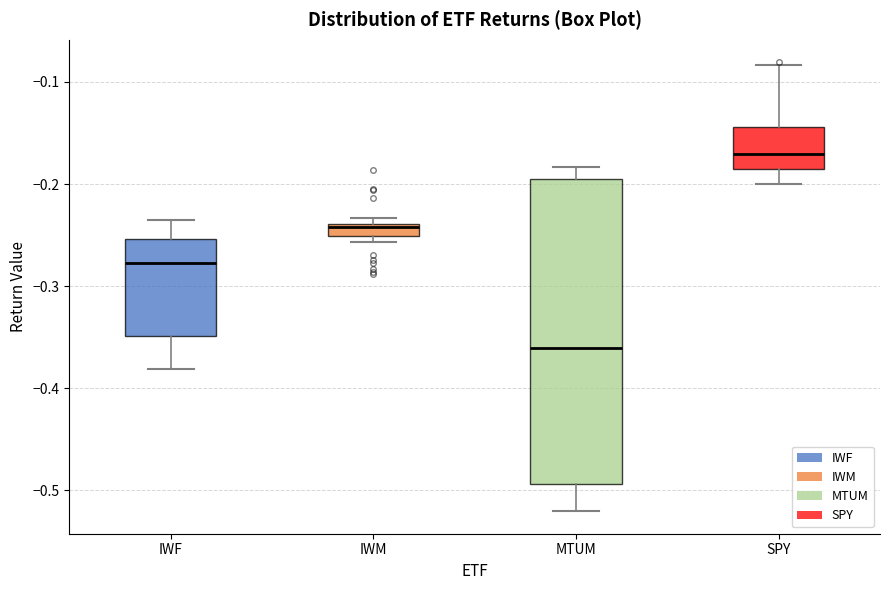

Where does the upper whisker of the box for IWF end on the y-axis? The values are not printed on the chart, so give them approximately, as read against the axis.

-0.24